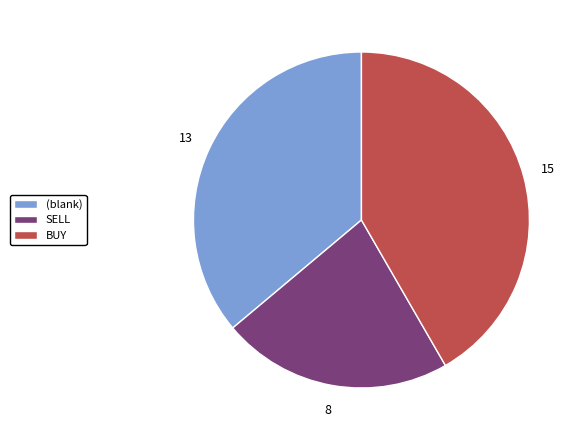

What is the ratio of the value at SELL to the value at (blank)?

0.6